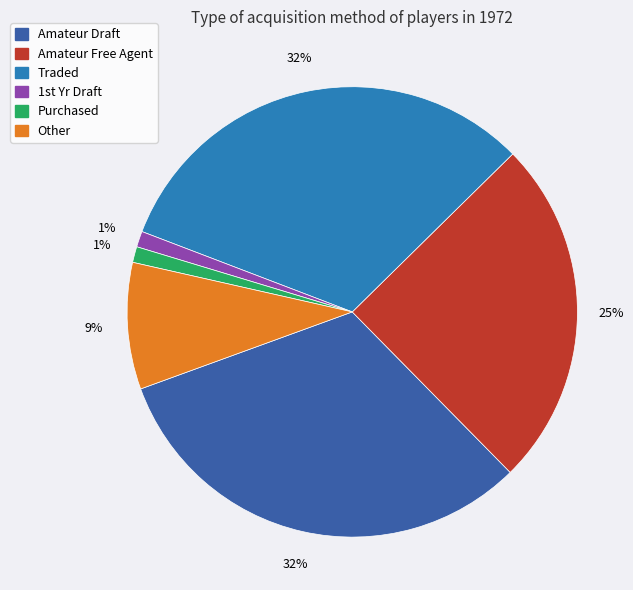

How many segments does this pie chart have?

6